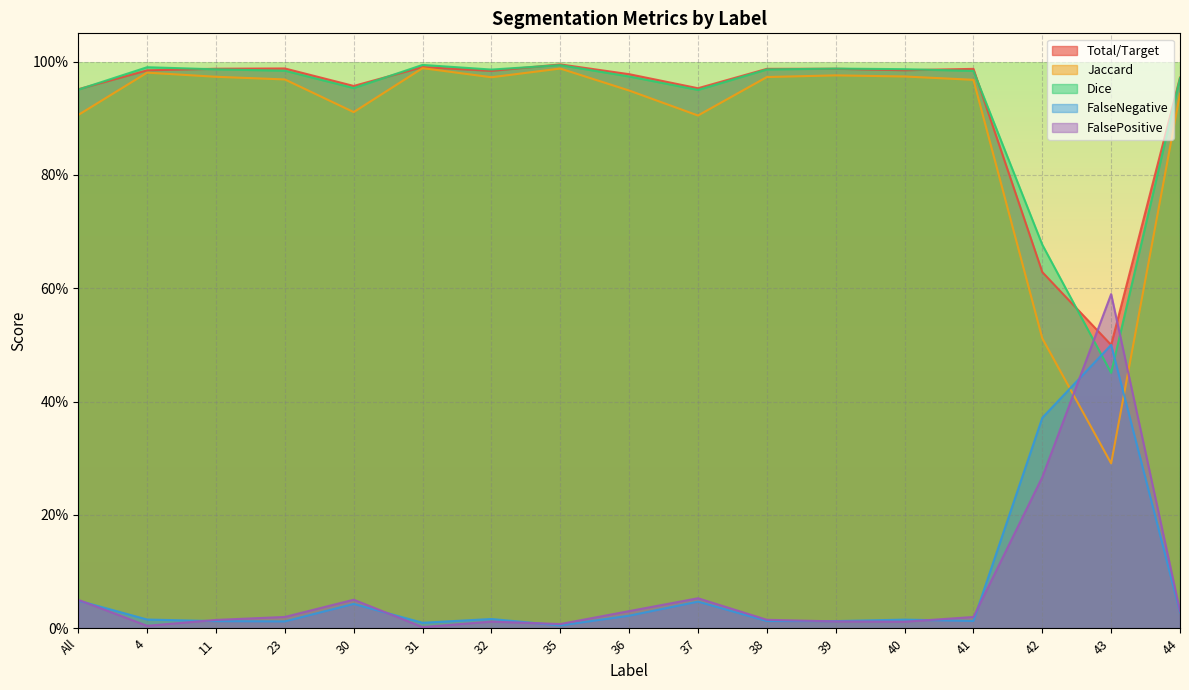

What is the label of the 10th point from the left?

37